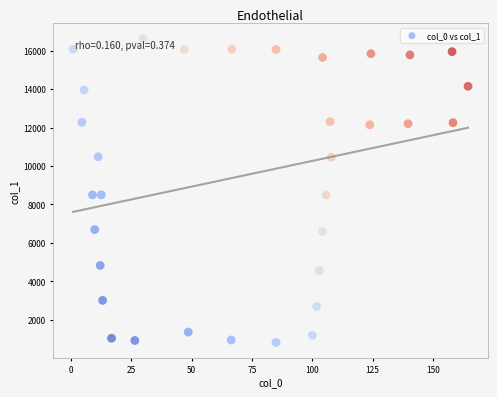

What is the range of X values (max minus min)?

163.7